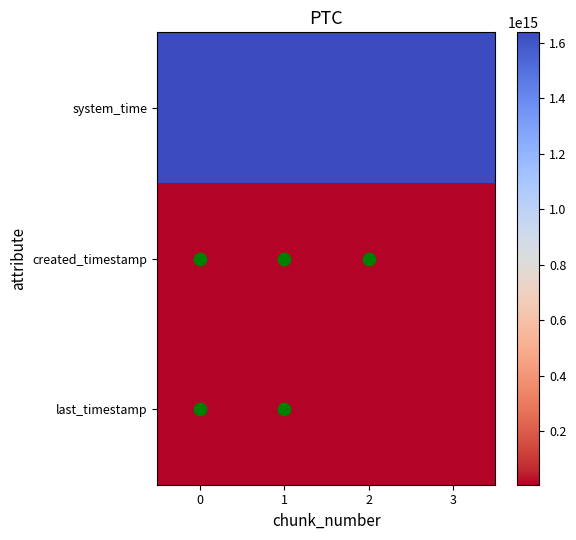

Which has a higher value, 3 or 1?

3